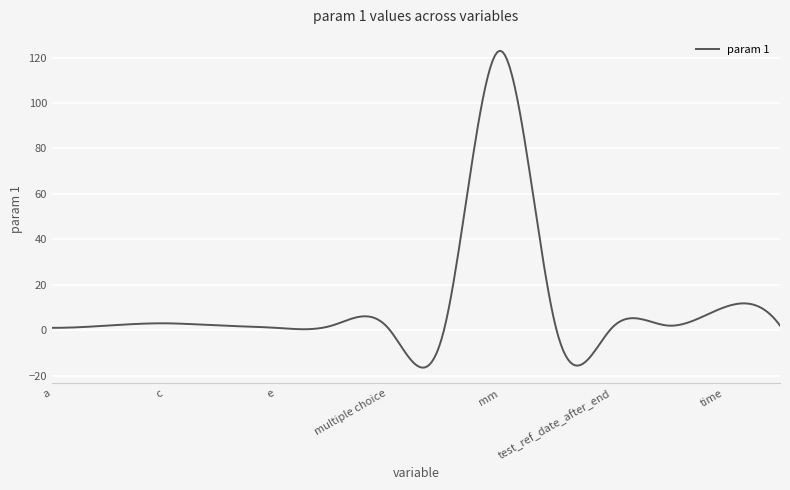

What is the smallest value displayed?

-16.5